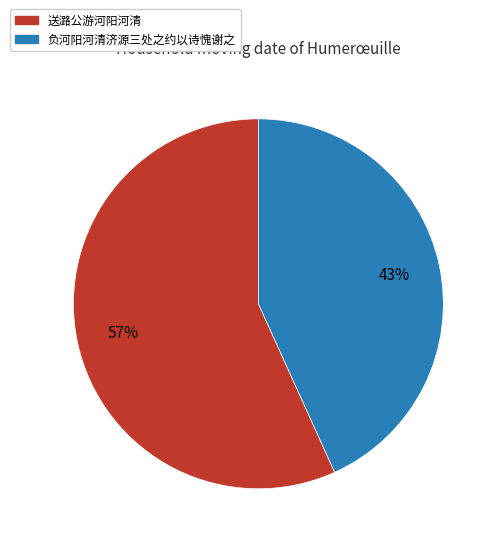

How many slices are in this pie chart?

2